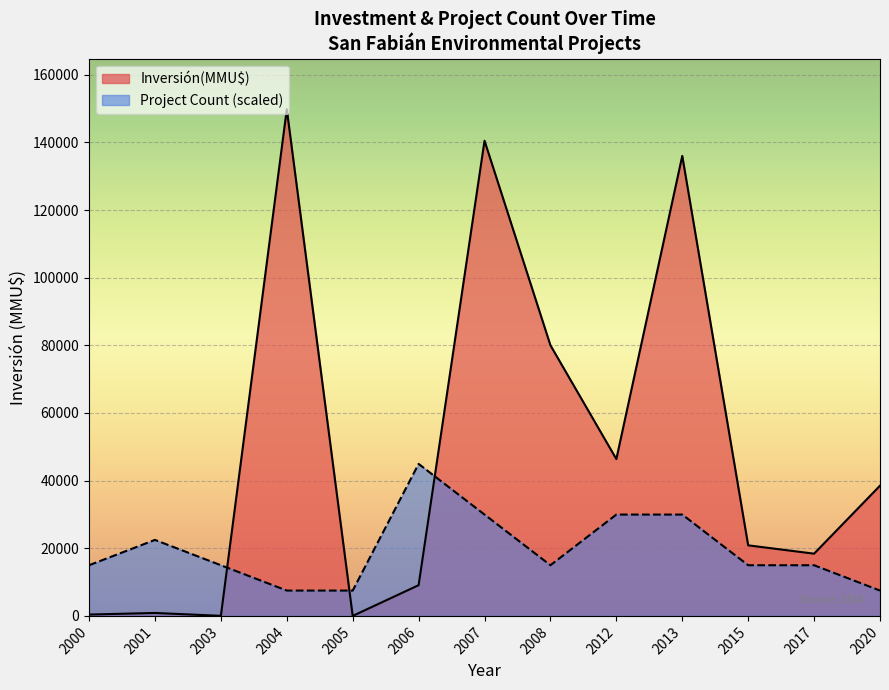

Which series has the widest spread of values?

Inversión(MMU$)